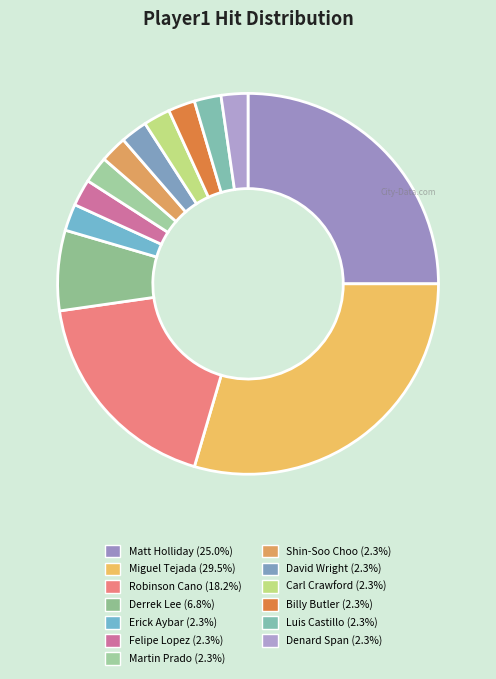

Is Derrek Lee the majority of the pie?

No